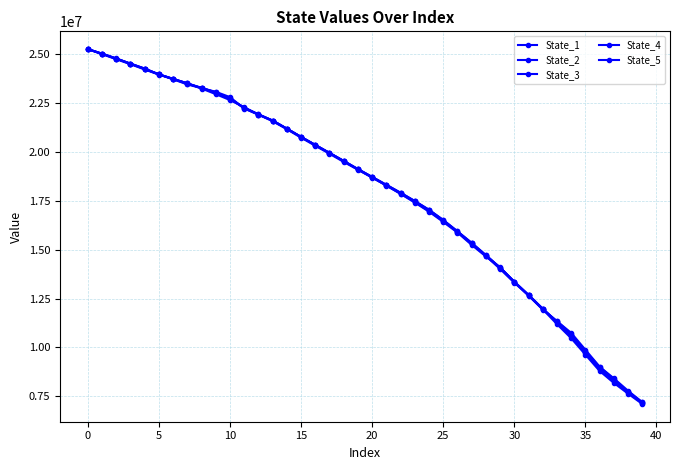

How many values in the State_3 series exceed 19117173?

20